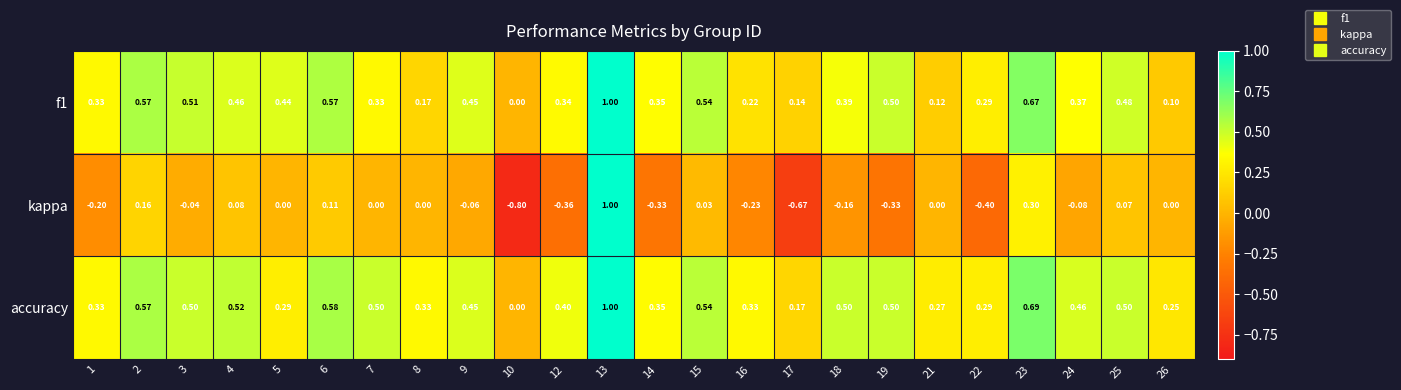

Is the value of accuracy at 7 greater than the value of f1 at 25?

Yes